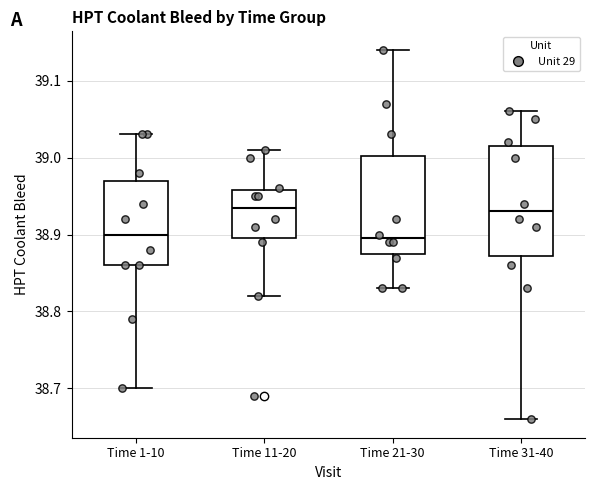

Reading left to right, transcribe this box plot: for each box, give where its median line is, the range the box spans, and where its two whiskers end, as read against the y-axis. The values are not printed on the chart, so give them approximately, as read against the axis.

Time 1-10: median 38.90, box 38.86 to 38.97, whiskers 38.70 to 39.03
Time 11-20: median 38.94, box 38.90 to 38.96, whiskers 38.82 to 39.01
Time 21-30: median 38.90, box 38.88 to 39.00, whiskers 38.83 to 39.14
Time 31-40: median 38.93, box 38.87 to 39.02, whiskers 38.66 to 39.06